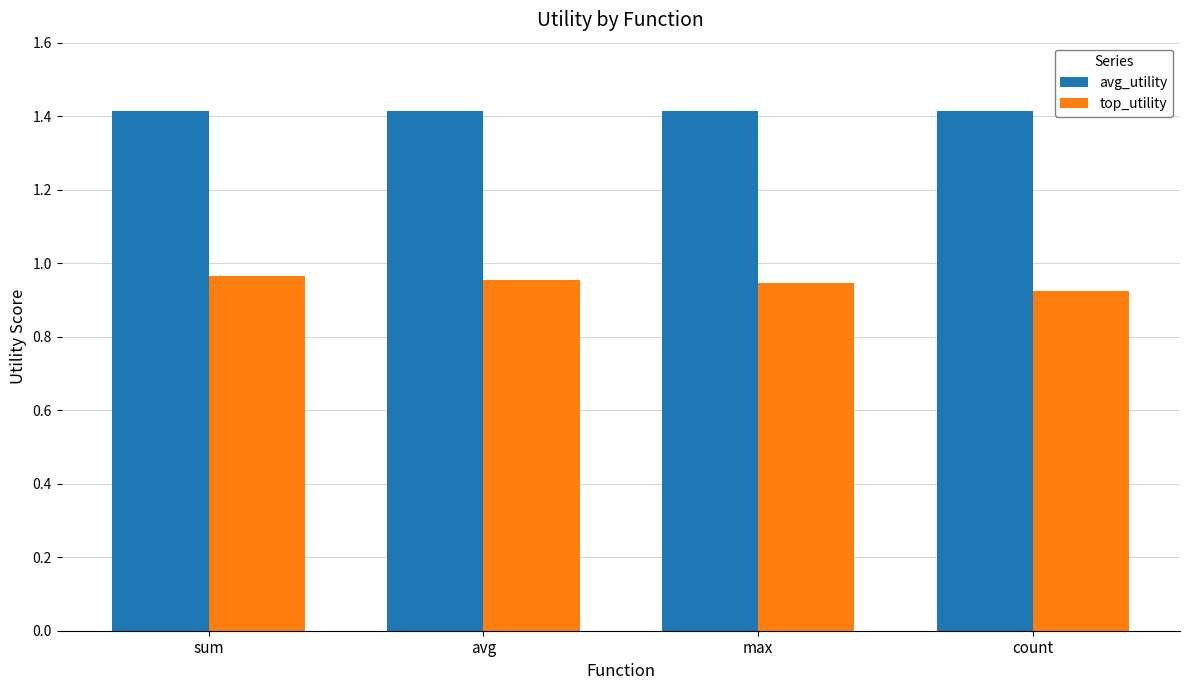

How many bars are there in total?

8